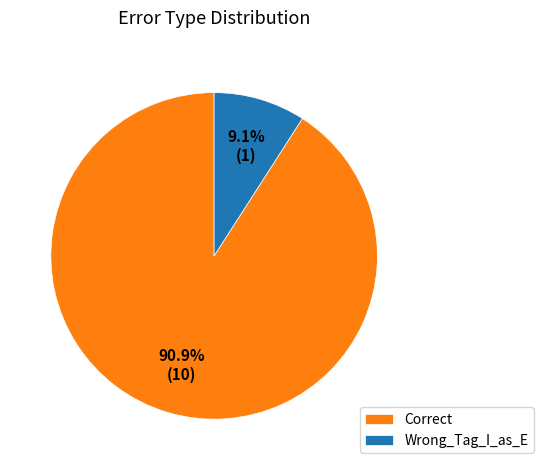

How many segments does this pie chart have?

2